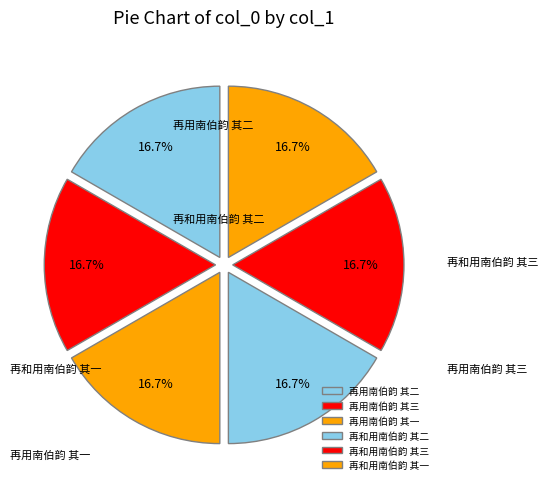

Does 再和用南伯韵 其二 represent more than half of the total?

No